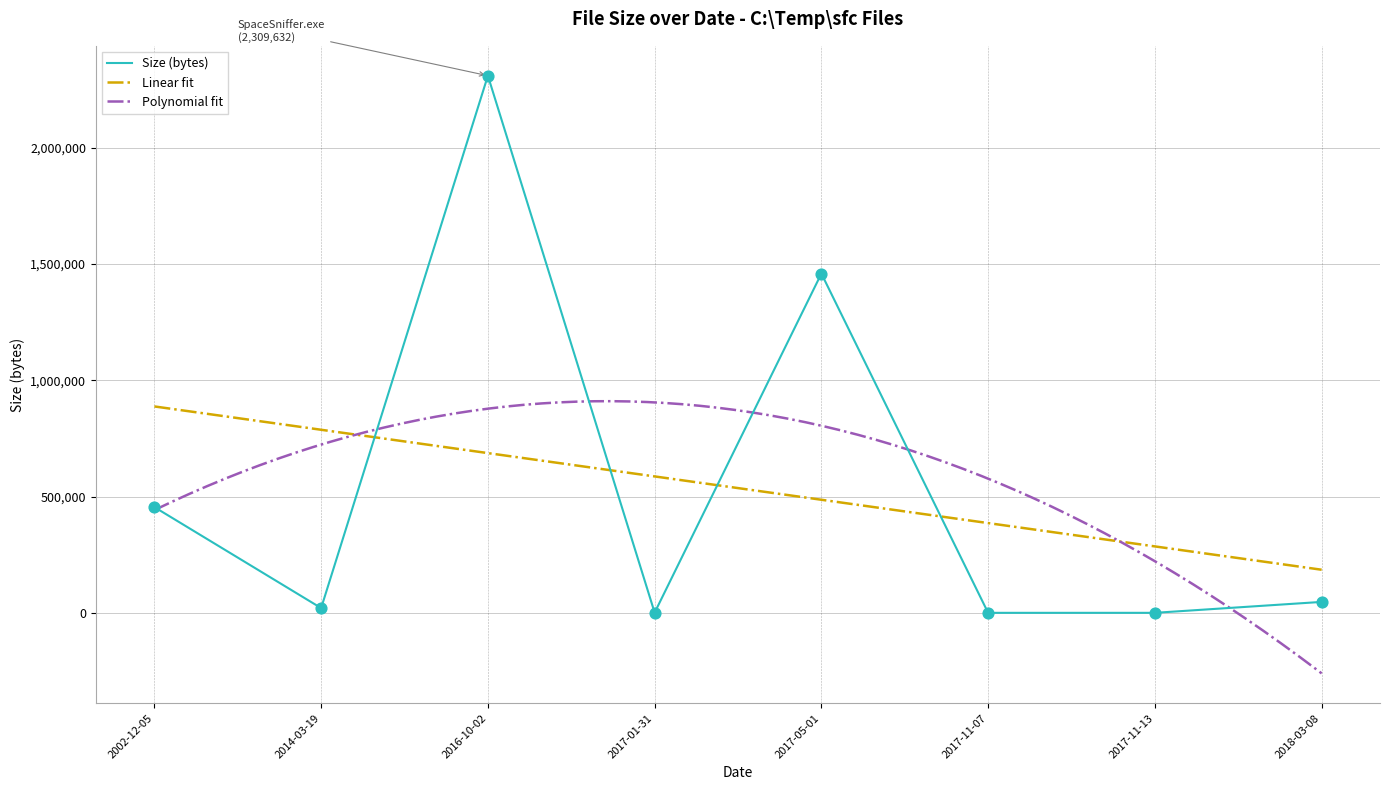

What is the ratio of the value at 2017-05-01 to the value at 2018-03-08?

31.0